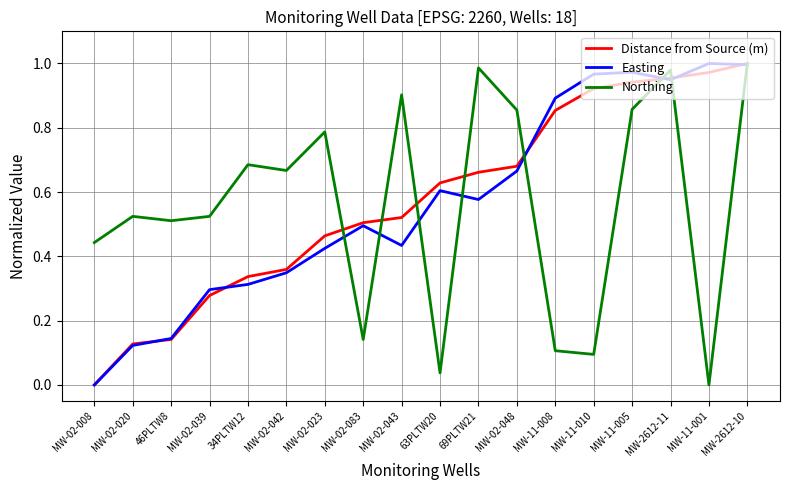

What position from the right is MW-11-005?

4